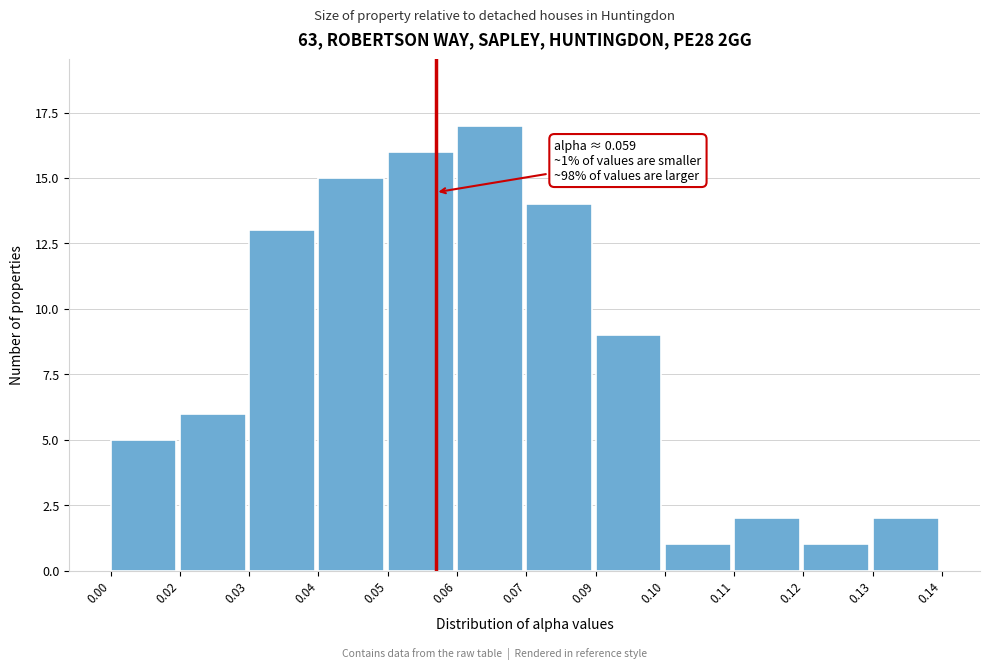

Reading left to right, extract all data points from this chart.

0.00=5	0.02=6	0.03=13	0.04=15	0.05=16	0.06=17	0.07=14	0.09=9	0.10=1	0.11=2	0.12=1	0.13=2